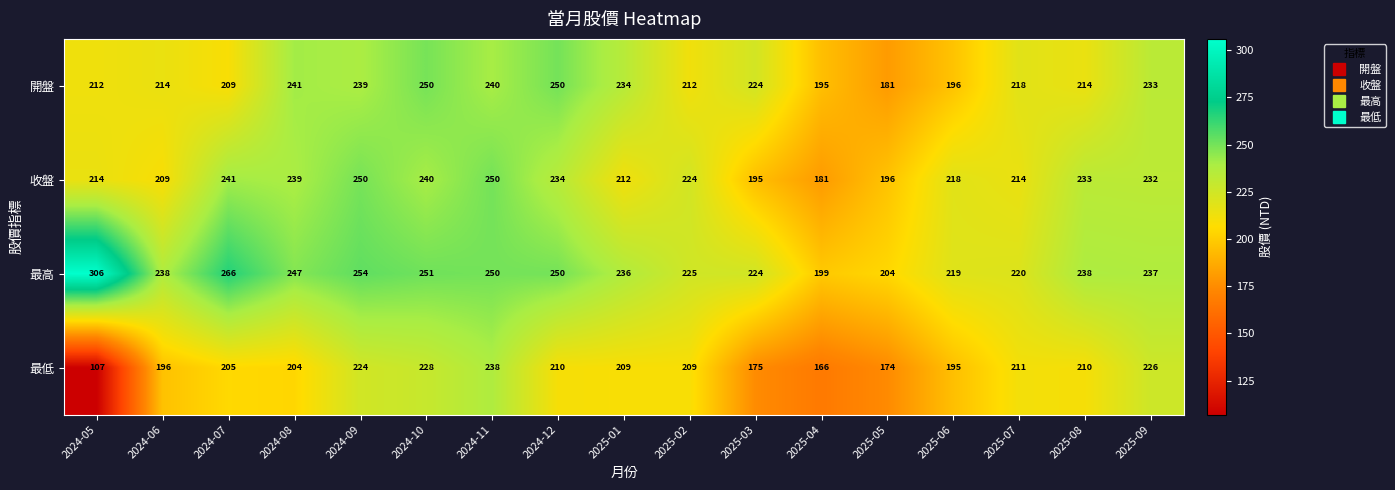

How many data points does each series have?

17